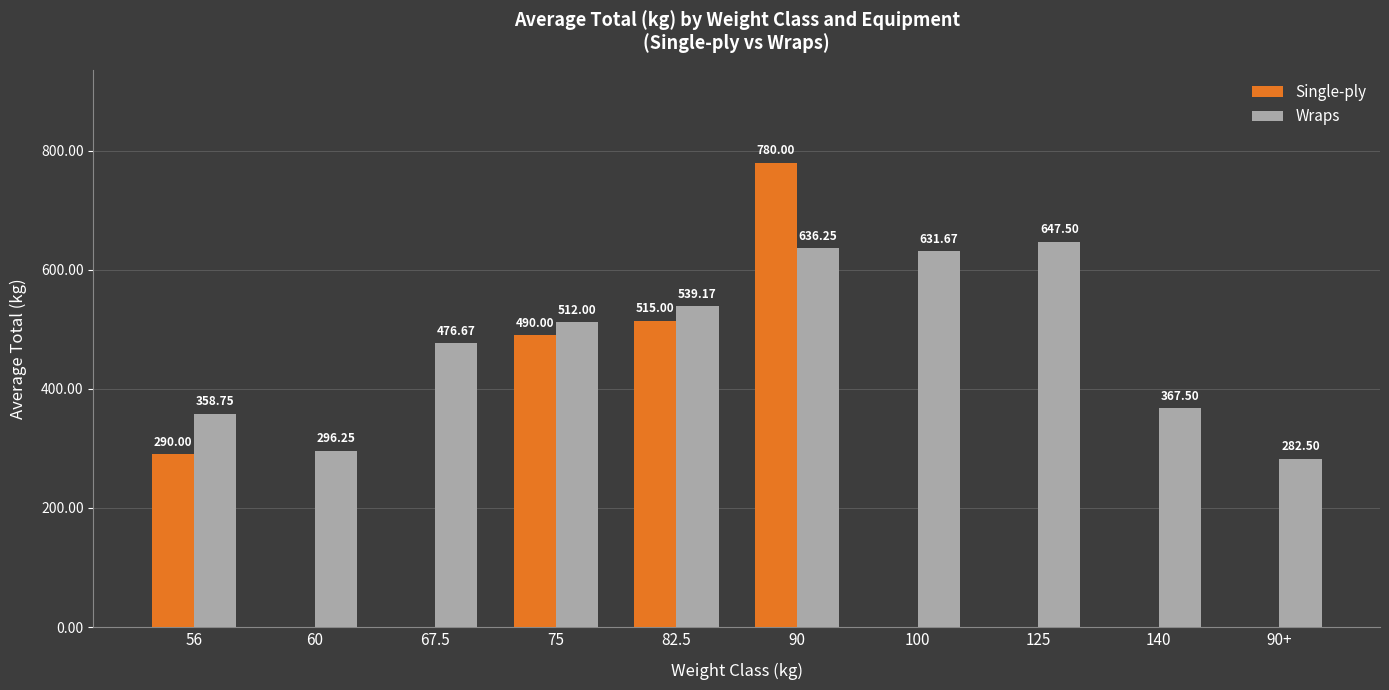

What is the spread (max minus min) of values at 140?

367.5